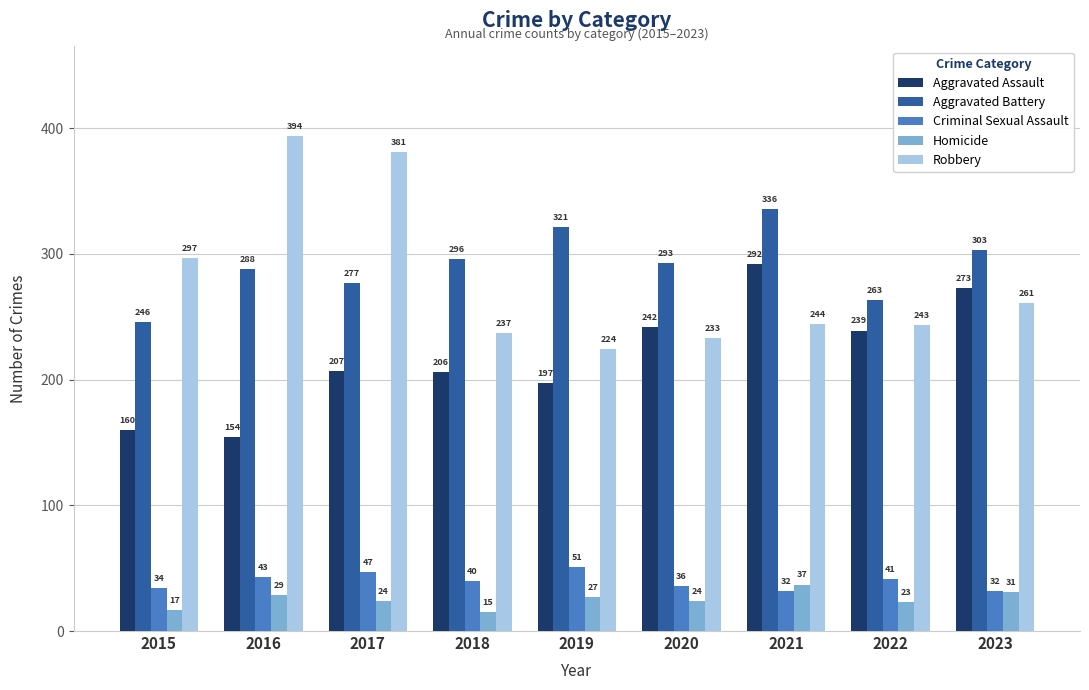

What value does the Robbery series have at 2022, to the nearest 5?

245